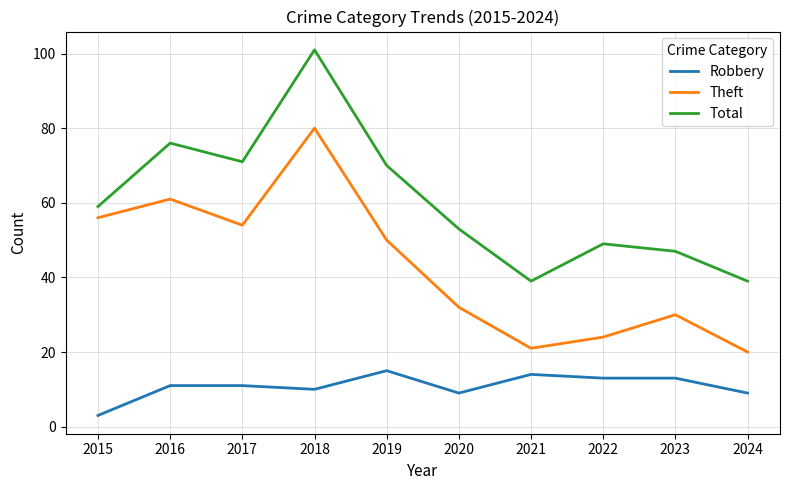

What is the total value across all series at 2017?

136